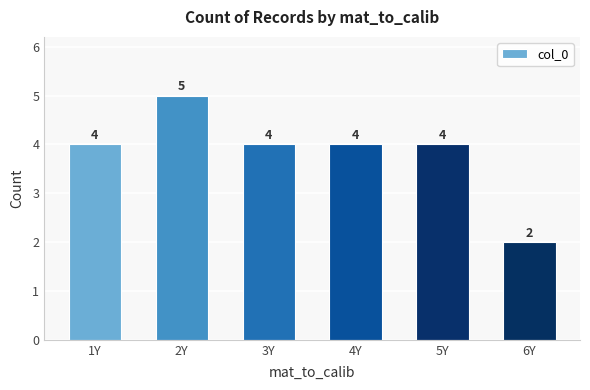

Reading right to left, what are all the values shown in this chart?

2	4	4	4	5	4